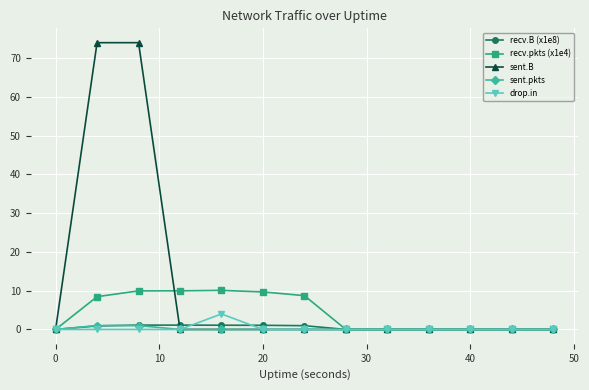

True or false: drop.in has more than 0 interior local peaks.

True